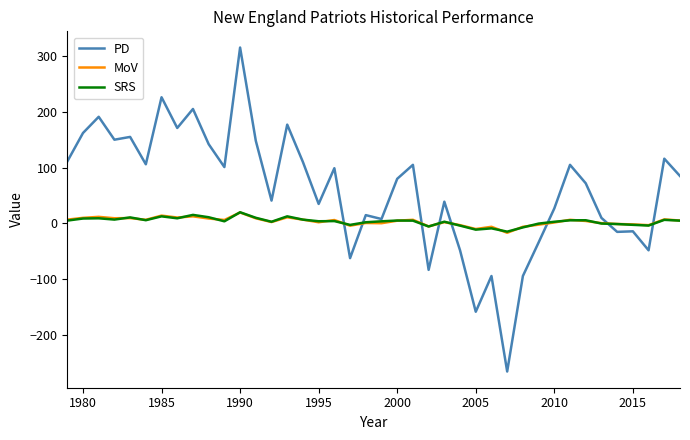

Which series has the widest spread of values?

PD